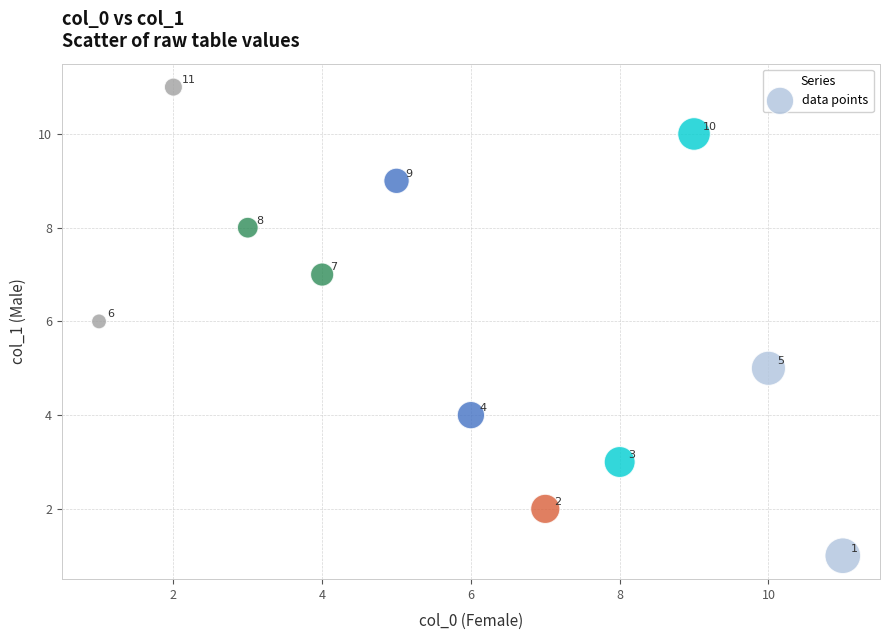

What Y value in the scatter plot is closest to 6?

6